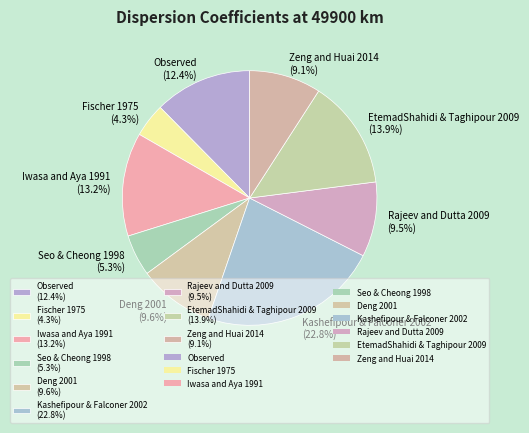

What percentage is the Fischer 1975 slice, to the nearest percent?

4%